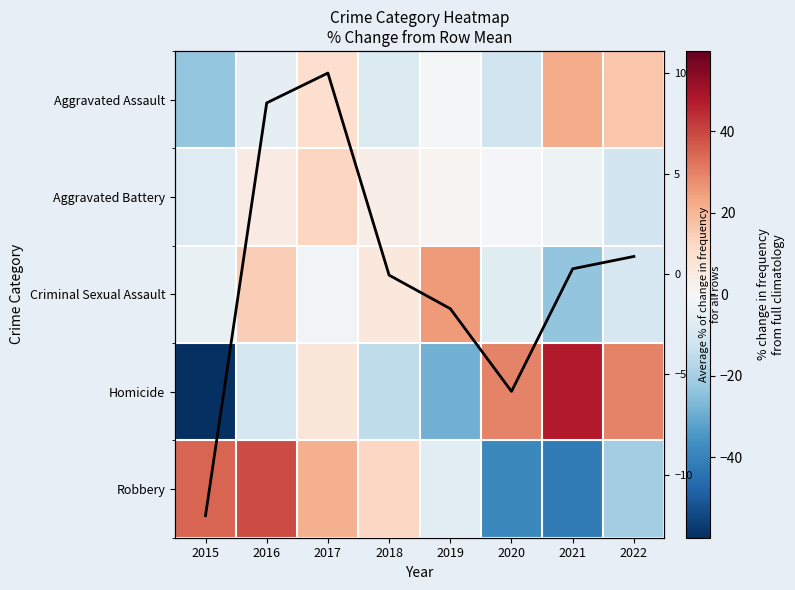

At which label does Robbery first exceed 12?

2015